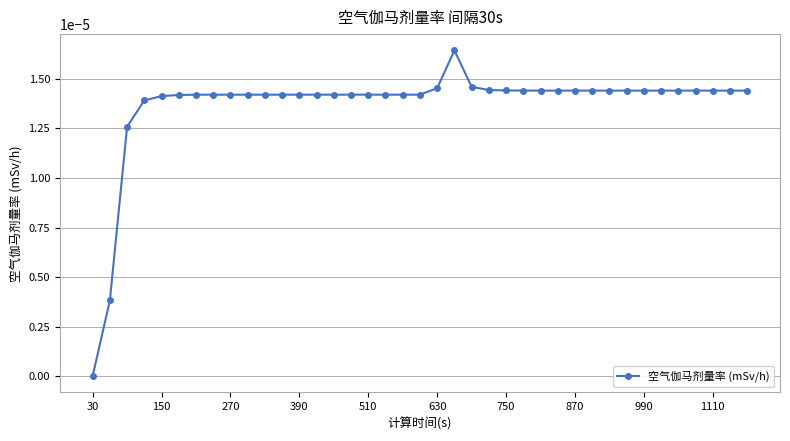

At which category does the chart reach its minimum across all series?

30